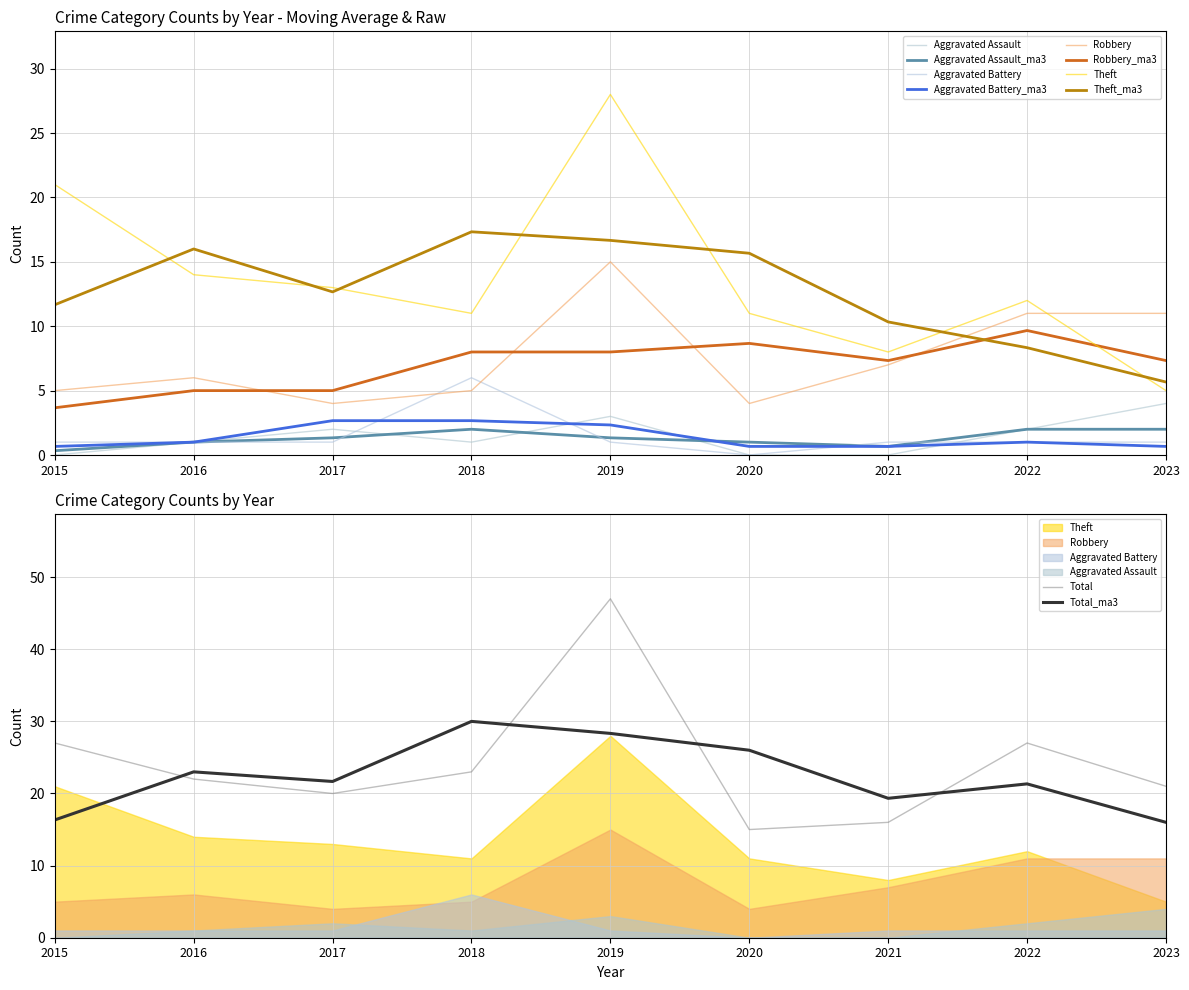

What are all the series names shown in the legend?

Aggravated Assault, Aggravated Battery, Robbery, Theft, Total